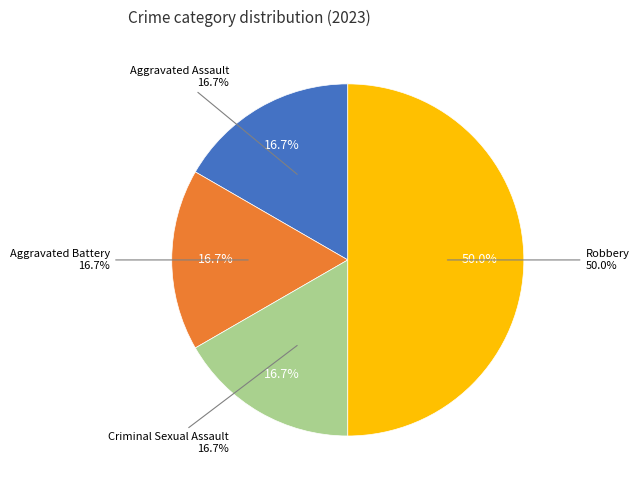

To the nearest percent, what is the difference between the Robbery and Aggravated Assault slice percentages?

33%